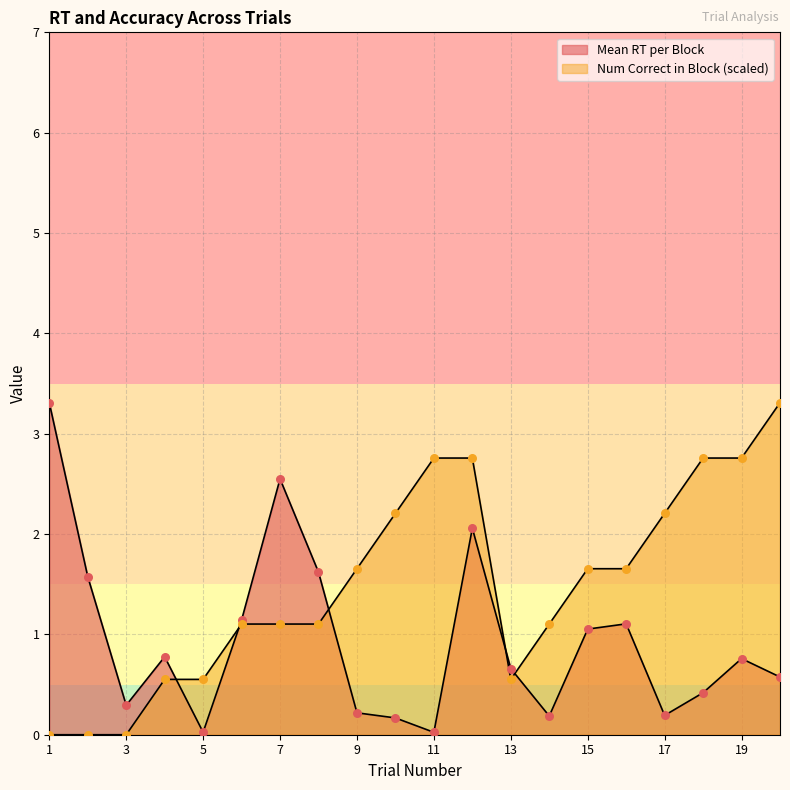

What is the total value across all series at 20?

3.9